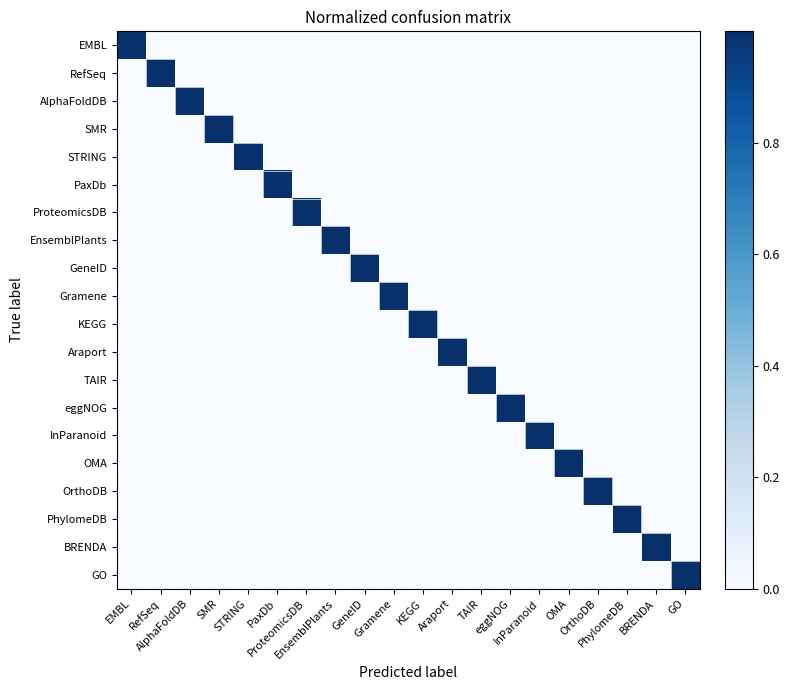

Rank the series by their maximum value, from lowest to highest.

EMBL, RefSeq, AlphaFoldDB, SMR, STRING, PaxDb, ProteomicsDB, EnsemblPlants, GeneID, Gramene, KEGG, Araport, TAIR, eggNOG, InParanoid, OMA, OrthoDB, PhylomeDB, BRENDA, GO